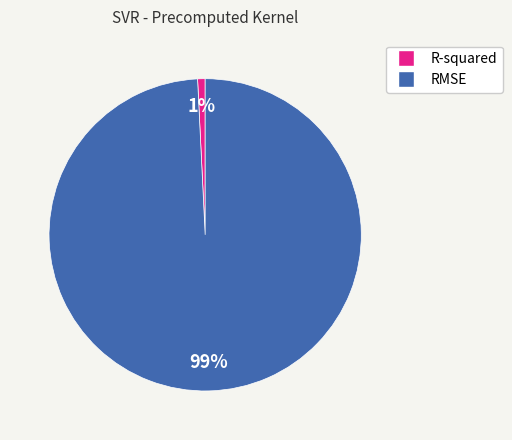

Which category accounts for the majority?

RMSE